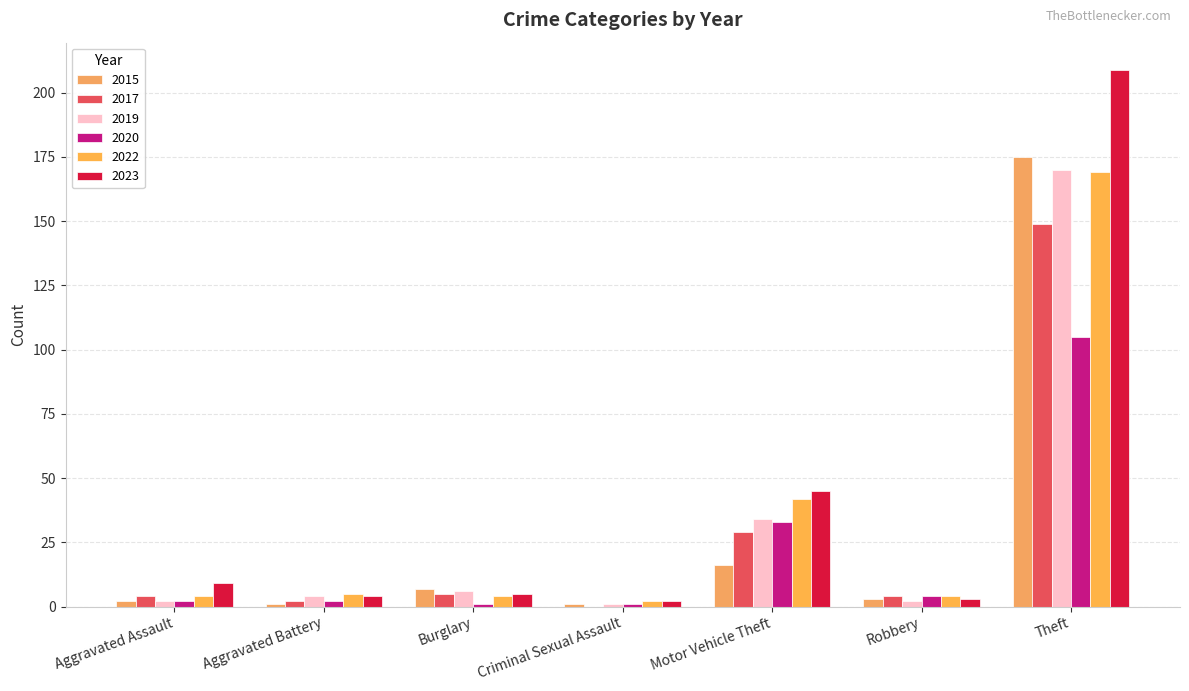

Which series has the largest range (max minus min)?

2023